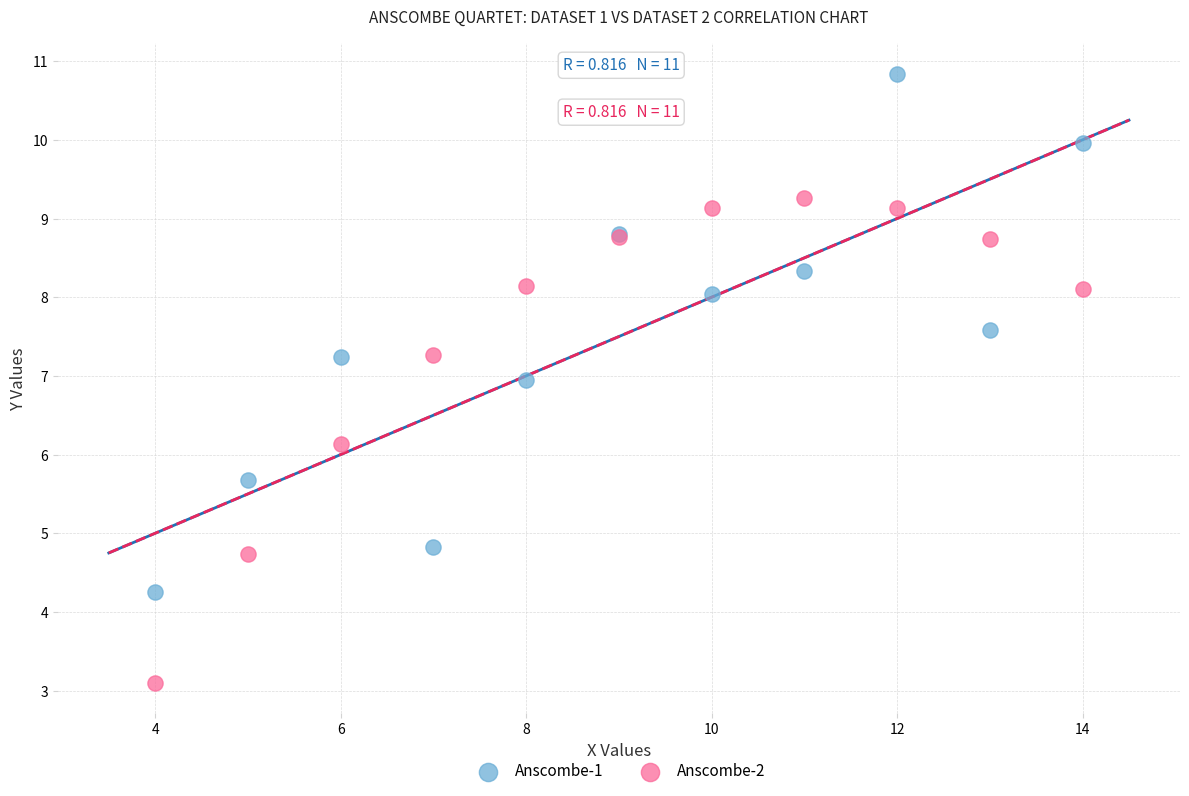

Which series contains the highest Y value?

Anscombe-1